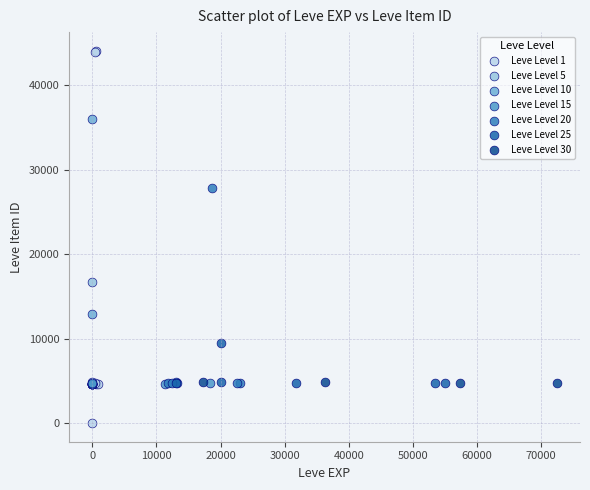

Which series contains the lowest Y value?

Leve Level 1